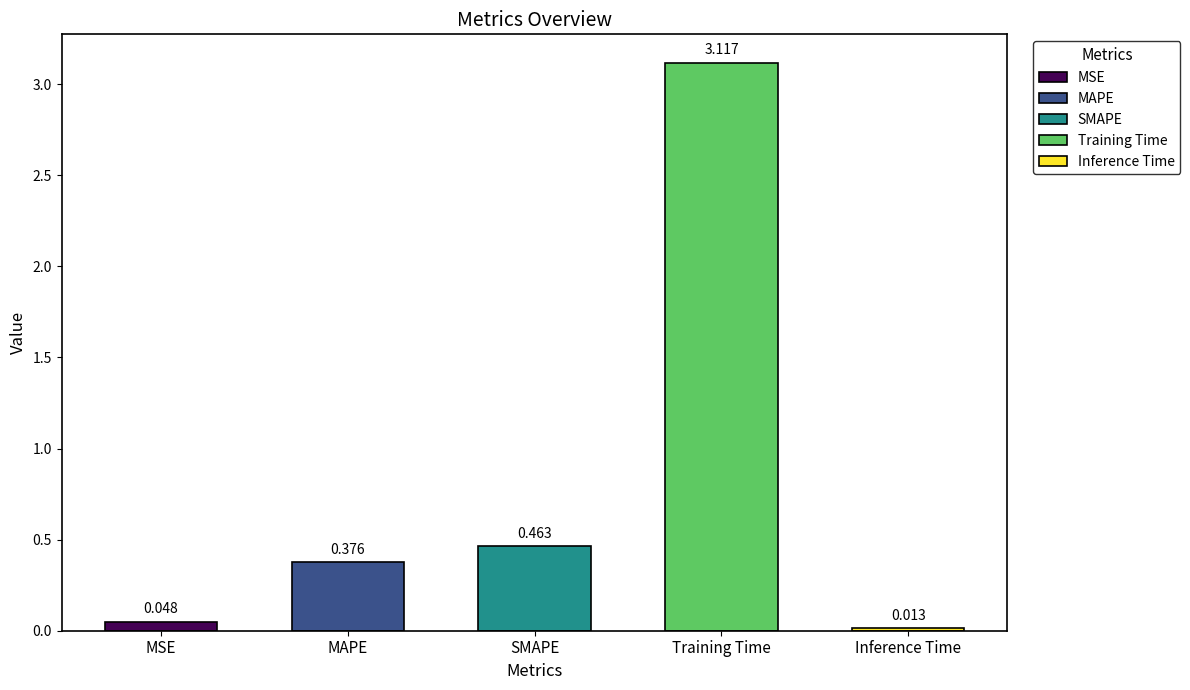

List the labels in order of value, smallest first.

Inference Time, MSE, MAPE, SMAPE, Training Time